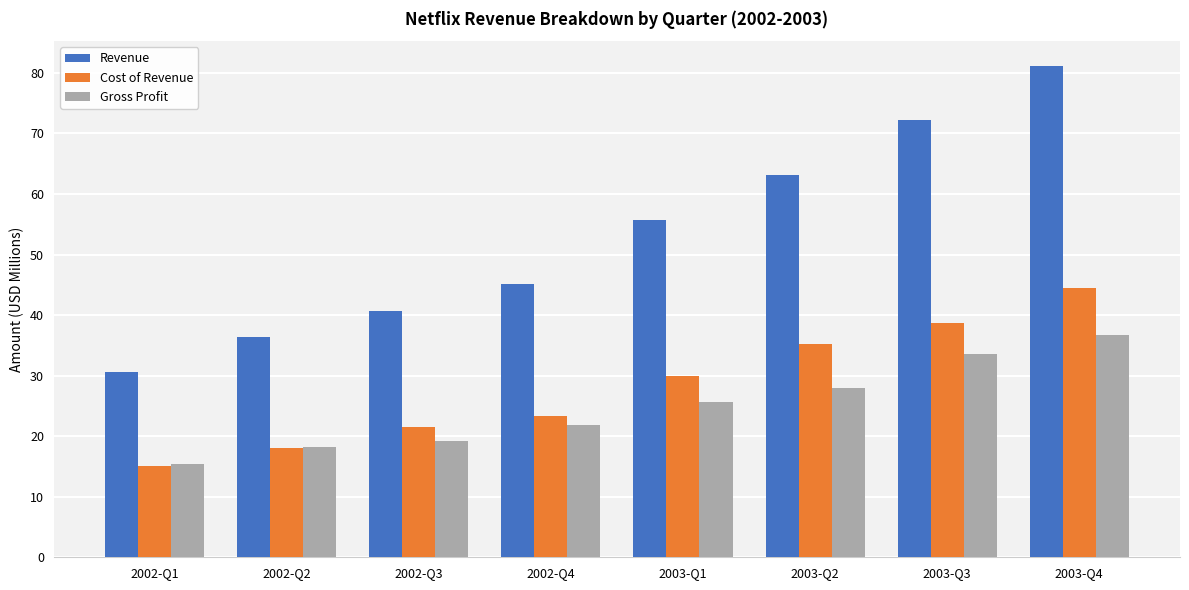

List the labels in order of Gross Profit value, largest first.

2003-Q4, 2003-Q3, 2003-Q2, 2003-Q1, 2002-Q4, 2002-Q3, 2002-Q2, 2002-Q1